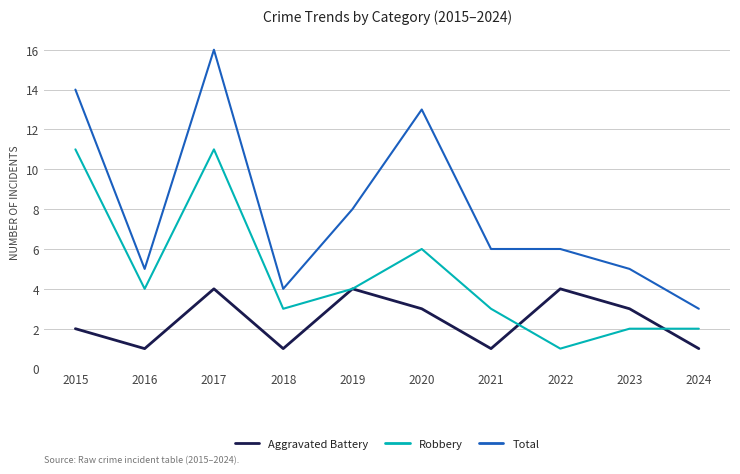

Where is Robbery nearest to the value 6?

2020